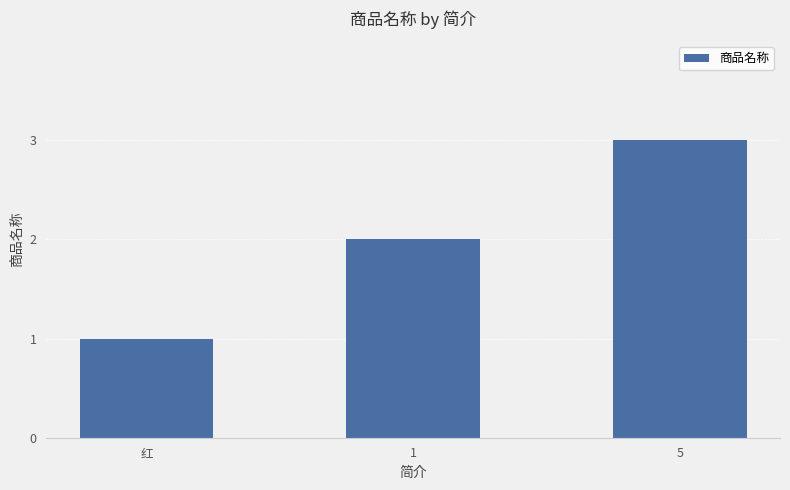

Is it true that the value at 5 is 5?

False